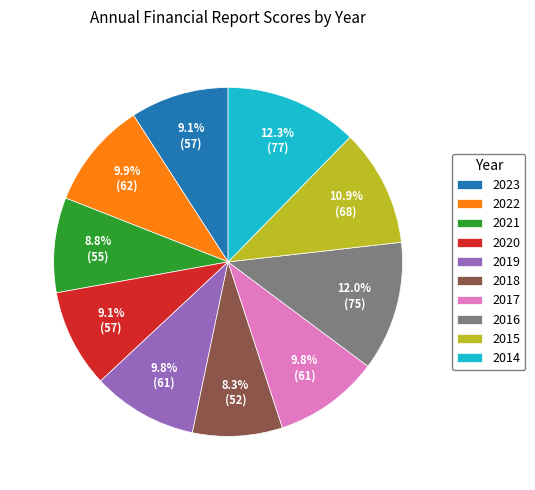

To the nearest percent, what is the difference between the largest and smallest slice percentages?

4%